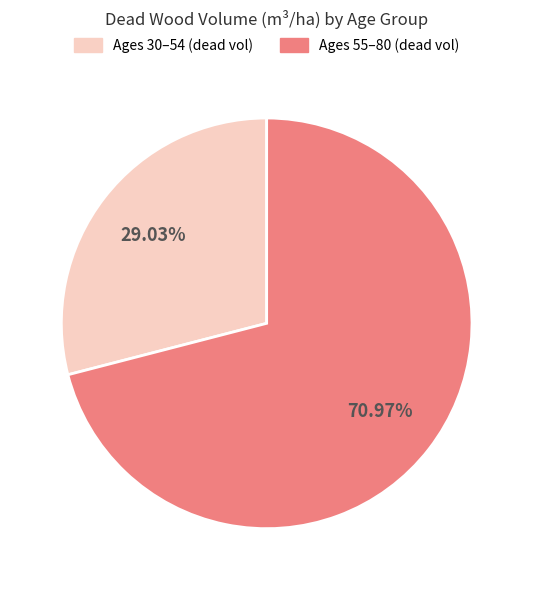

How many segments does this pie chart have?

2